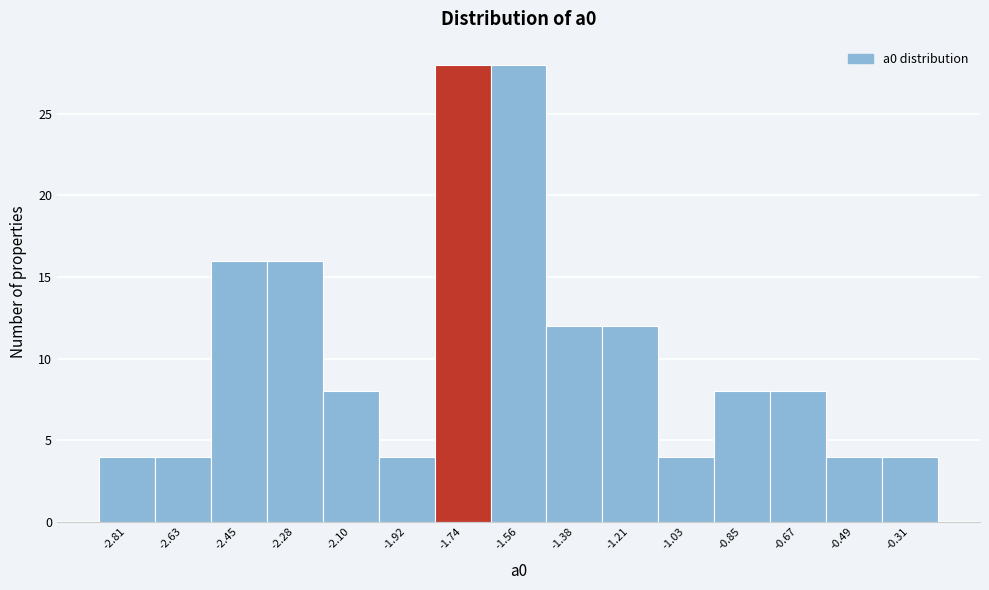

Reading left to right, extract all data points from this chart.

4	4	16	16	8	4	28	28	12	12	4	8	8	4	4